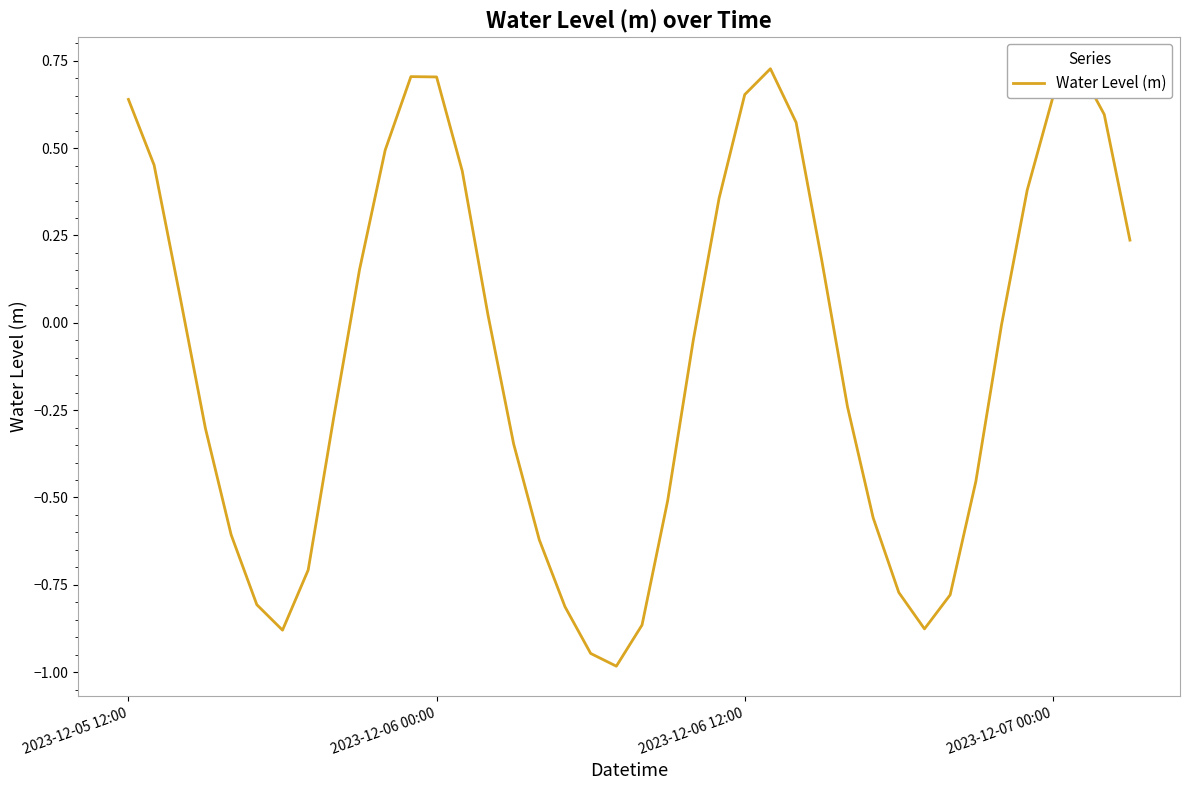

How many values are below 0?

21